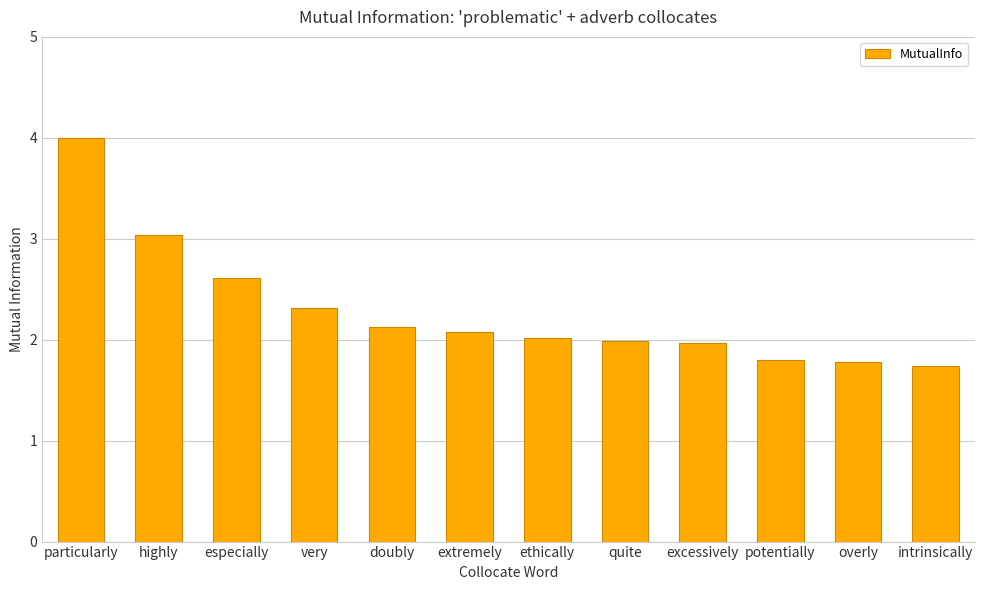

What is the change in value from doubly to overly?

-0.3